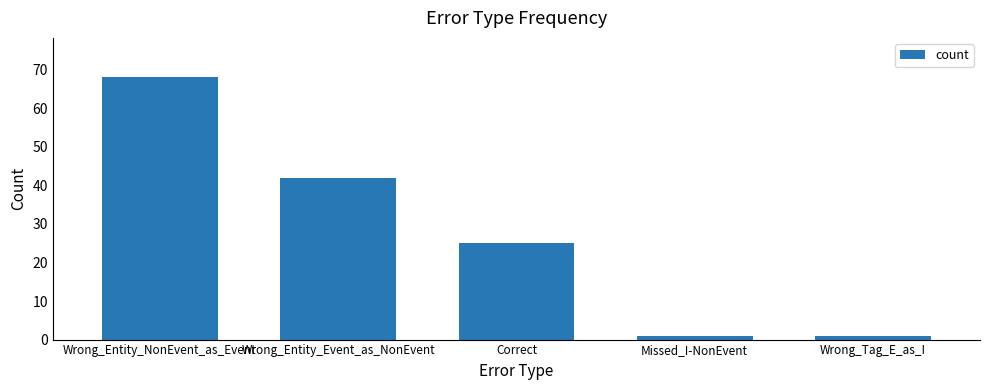

How many series are shown in this chart?

1